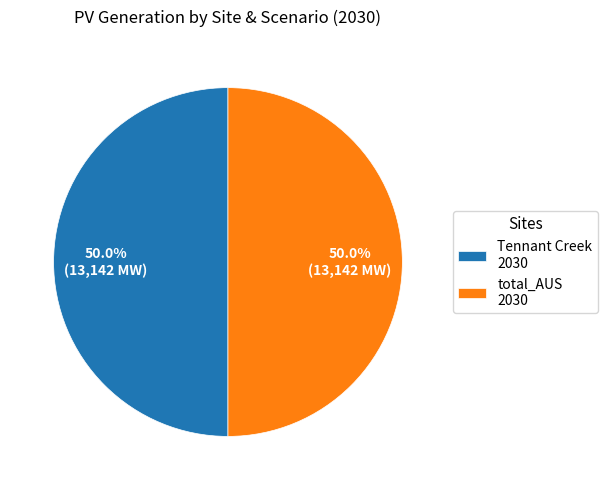

Combined, do total_AUS 2030 and Tennant Creek 2030 account for over 50%?

Yes